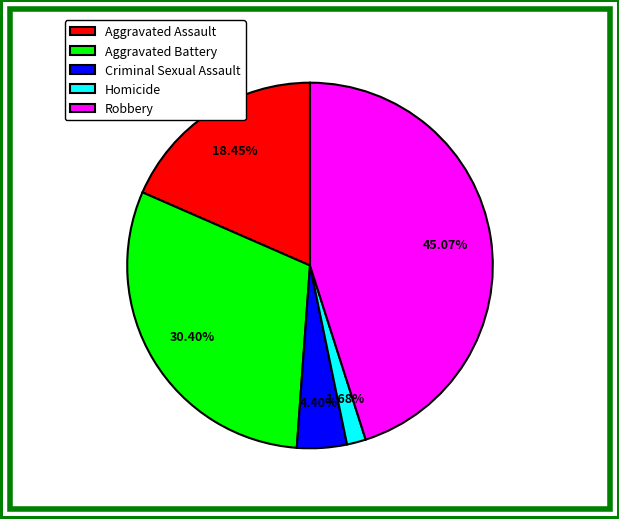

Approximately how many times larger is the value at Aggravated Battery compared to Criminal Sexual Assault?

6.9